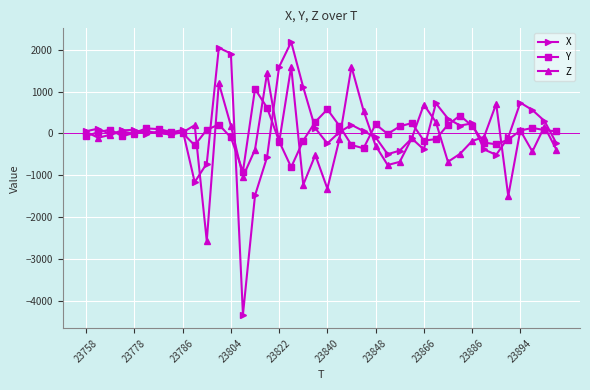

True or false: X has more than 1 points higher than both neighbors.

True